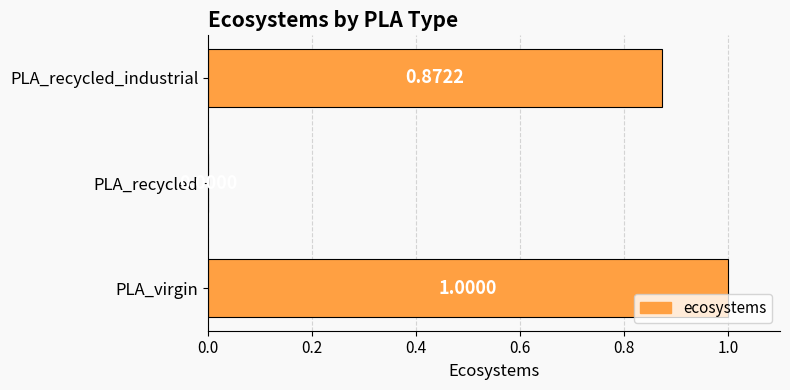

At which category does the chart reach its peak across all series?

PLA_virgin